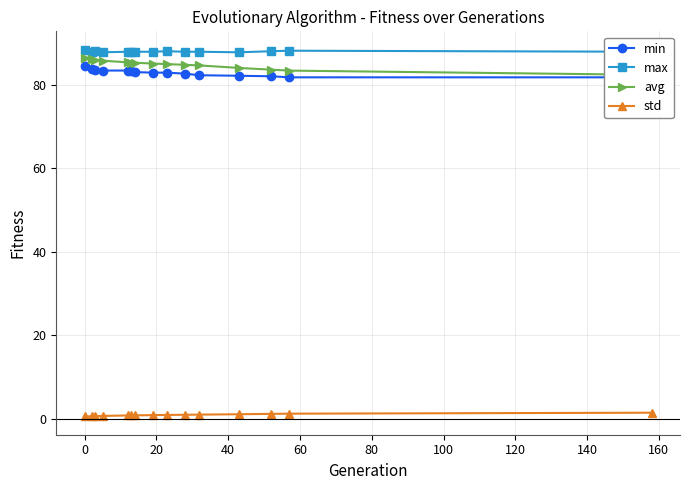

Reading left to right, what are all the values shown in this chart?

min: 84.4	83.7	83.6	83.4	83.4	83.2	83.0	82.9	82.9	82.6	82.2	82.1	82.0	81.7	81.7
max: 88.4	87.9	88.1	87.7	87.9	87.9	87.9	87.9	88.0	87.9	87.9	87.7	88.0	88.1	87.9
avg: 86.5	86.0	85.9	85.7	85.3	85.3	85.2	85.0	84.9	84.7	84.6	84.0	83.6	83.3	82.3
std: 0.5	0.6	0.6	0.6	0.7	0.8	0.8	0.8	0.9	0.9	0.9	1.0	1.1	1.2	1.4